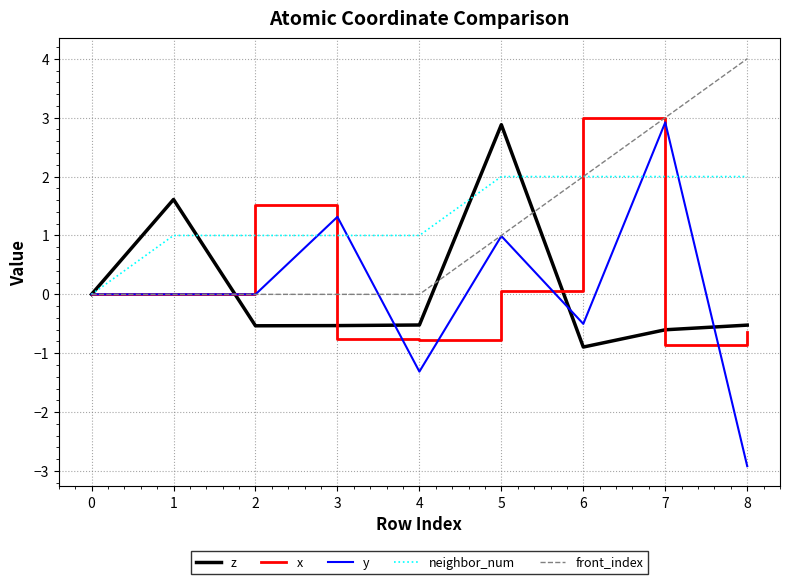

Which series changed the most between 2 and 3?

x